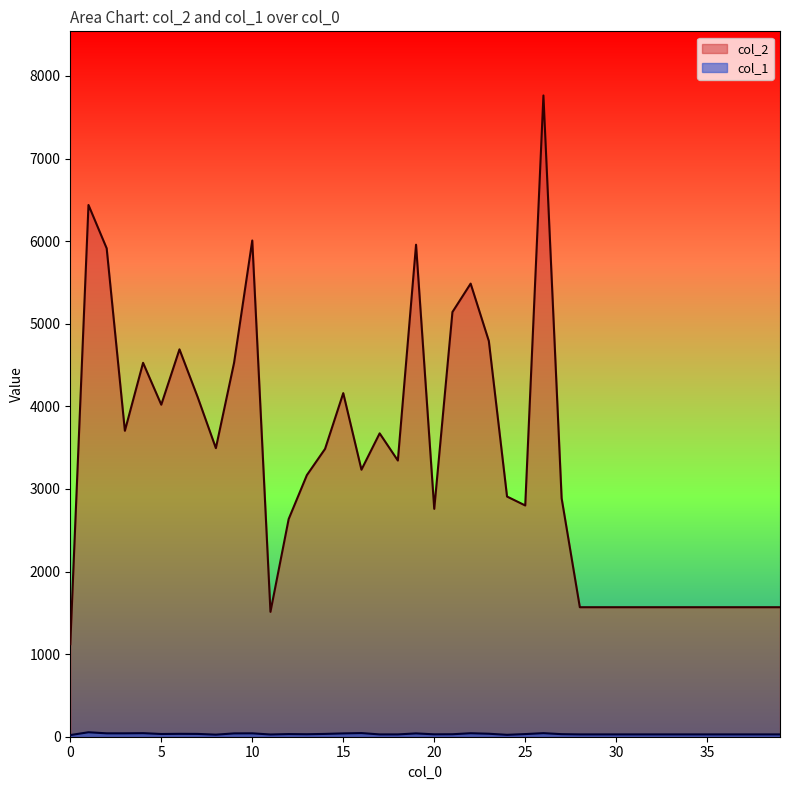

At which category is the sum across all series the highest?

26